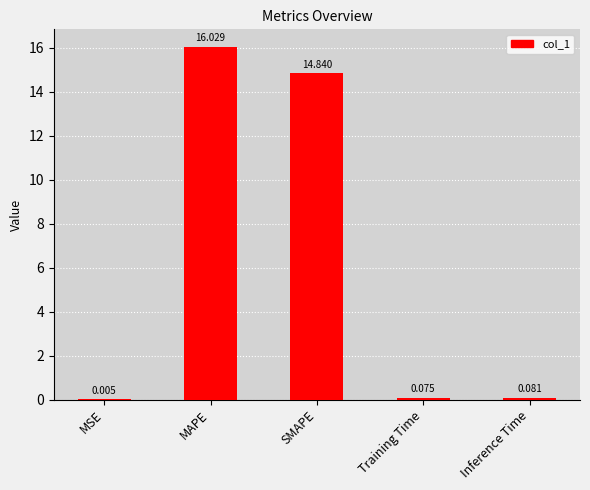

Which label corresponds to the largest value in the chart?

MAPE